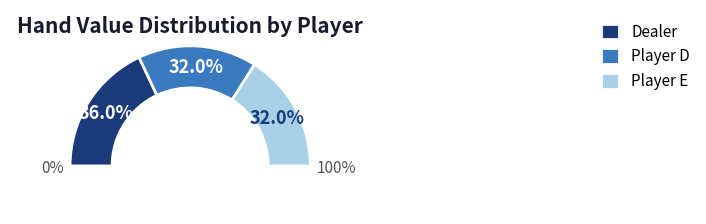

Does any single category account for the majority?

No